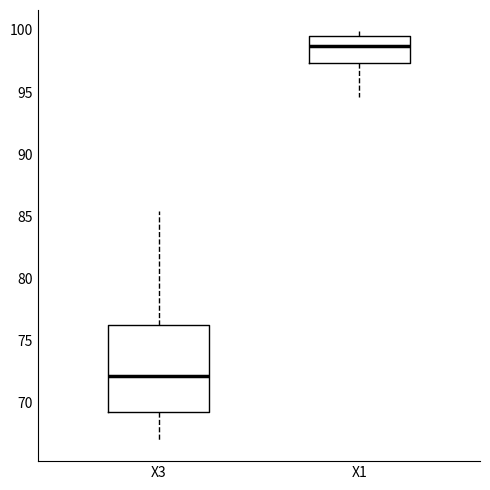

Reading left to right, read every box against the y-axis: the position of its median line, the range the box covers, and the ends of its whiskers. The values are not printed on the chart, so give them approximately, as read against the axis.

X3: median 72.0, box 69.0 to 76.5, whiskers 67.0 to 85.5
X1: median 98.5, box 97.5 to 99.5, whiskers 94.5 to 100.0